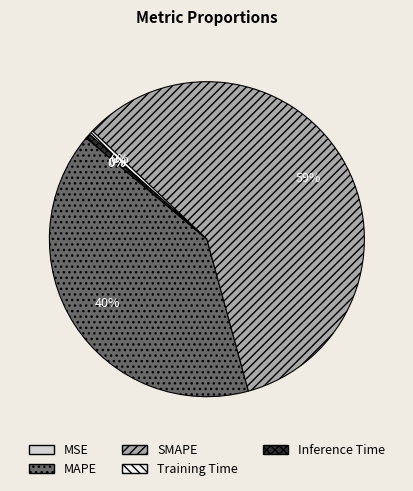

Combined, do SMAPE and Inference Time account for over 50%?

Yes